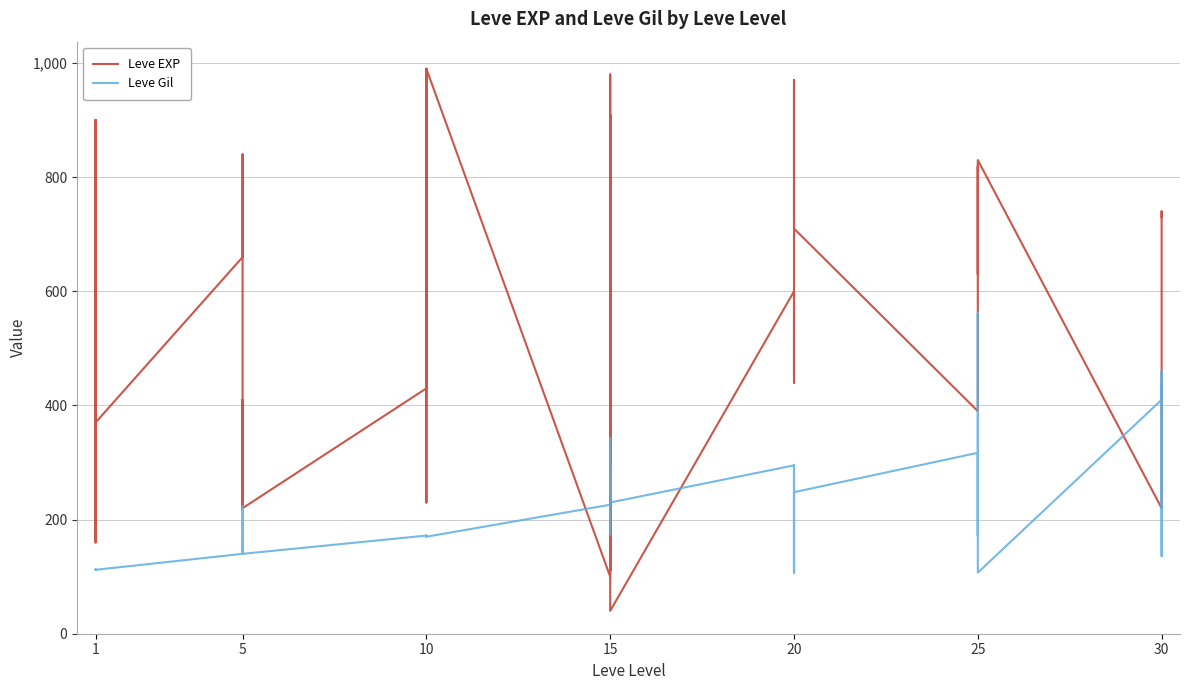

How many distinct data groups are displayed?

2